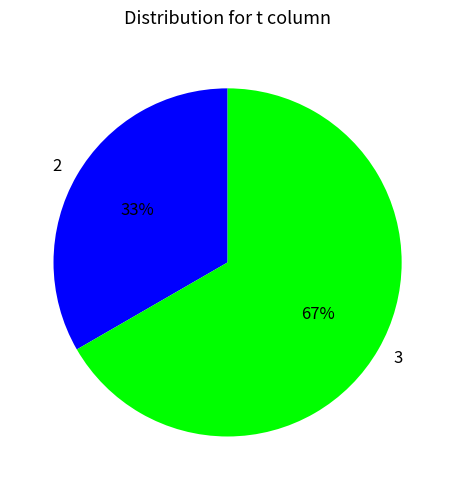

Count the number of slices in the pie.

2